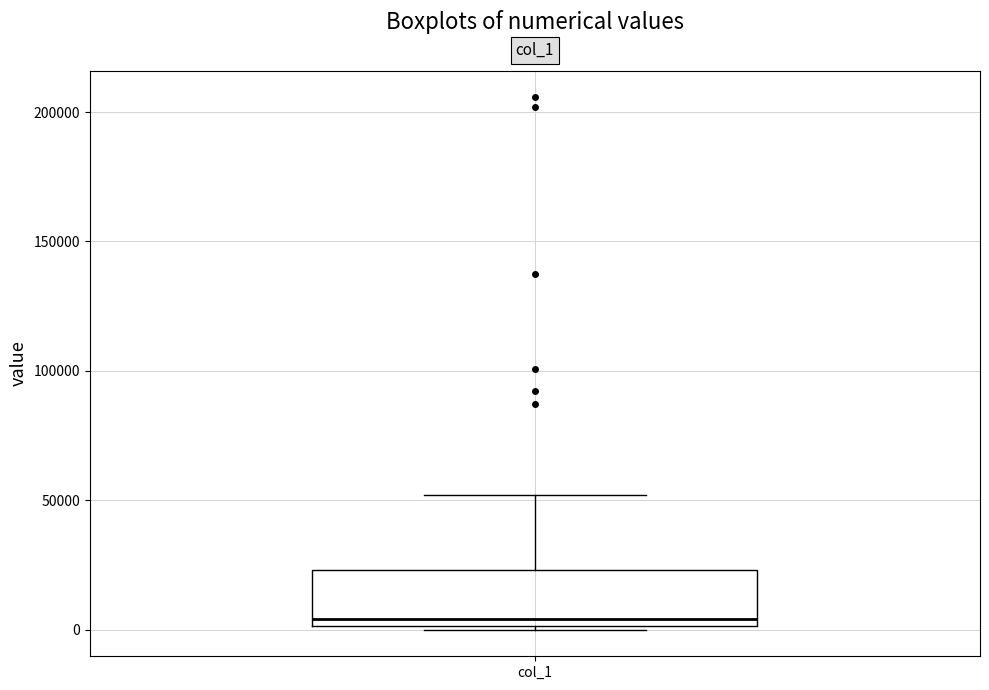

Transcribe this box plot: give where the median line is, the range the box spans, and where the two whiskers end, as read against the y-axis. The values are not printed on the chart, so give them approximately, as read against the axis.

median 5000, box 0 to 25000, whiskers 0 to 50000